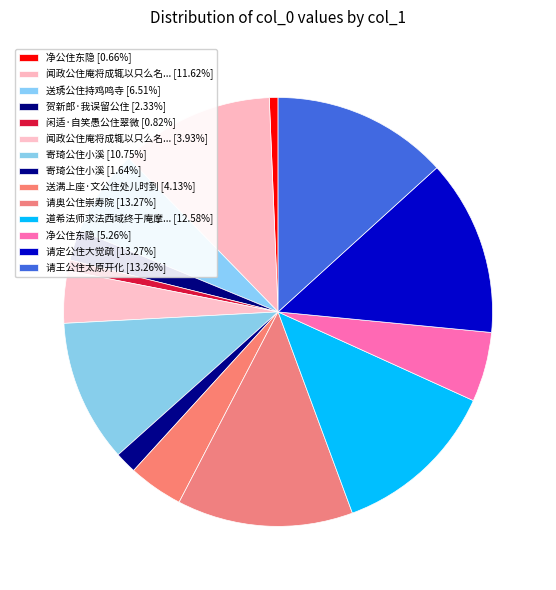

Count the number of slices in the pie.

14